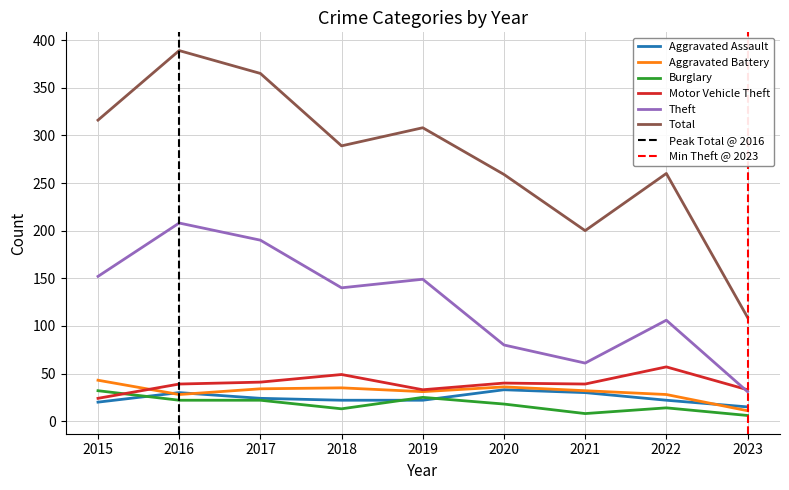

Is it true that Total equals 289 at 2018?

True